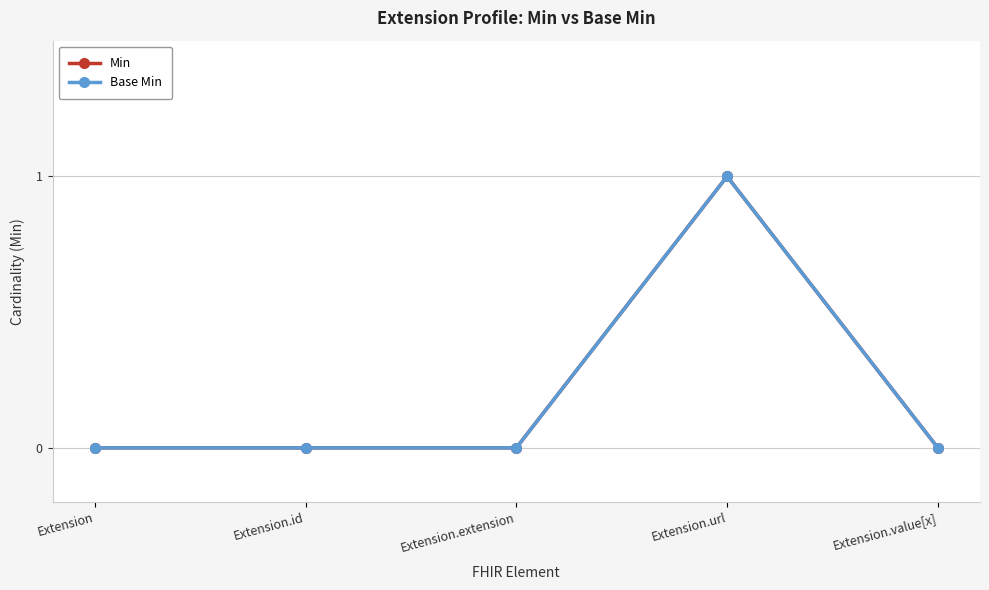

At how many categories does at least one series exceed 0?

1